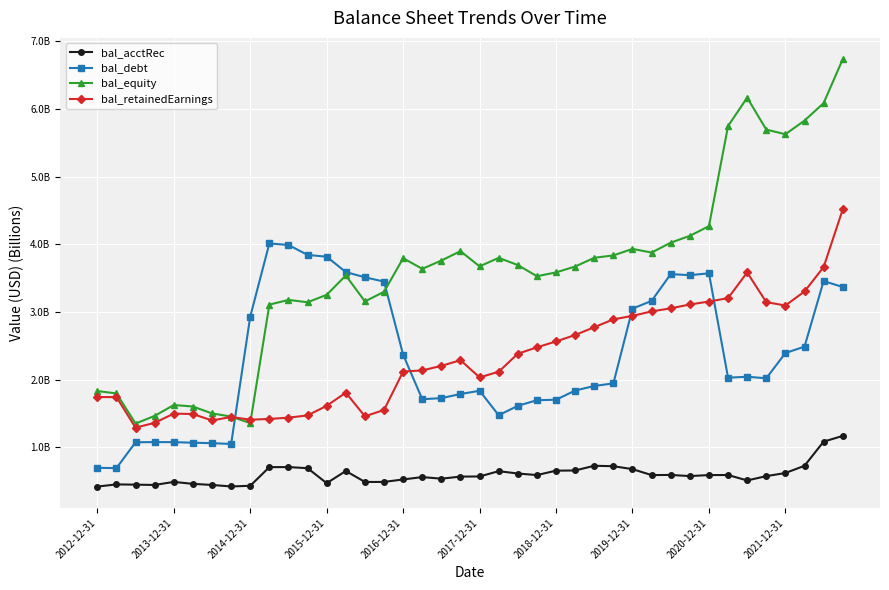

What are all the series names shown in the legend?

bal_acctRec, bal_debt, bal_equity, bal_retainedEarnings